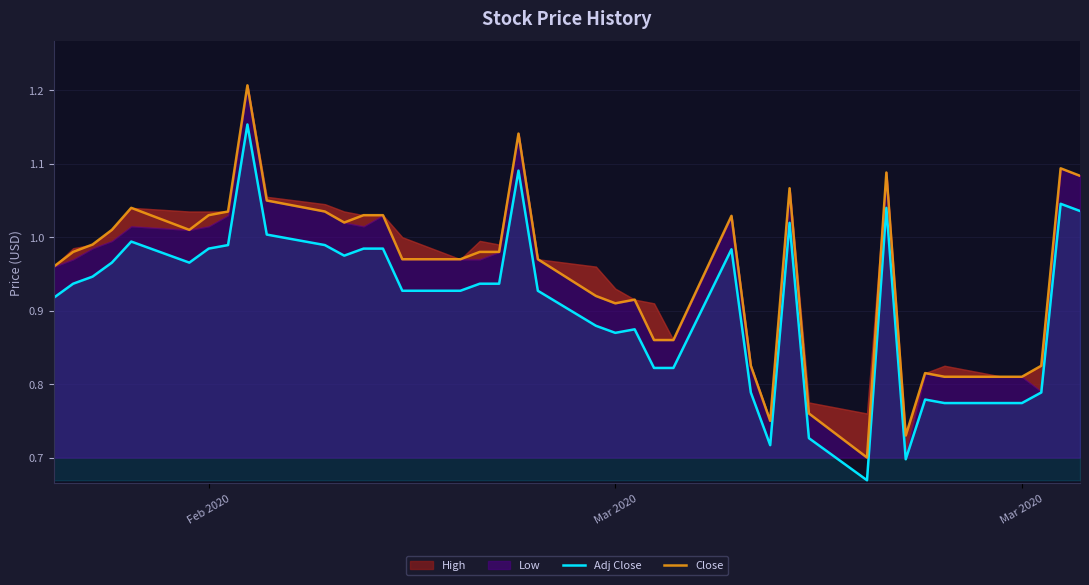

True or false: Close and Adj Close intersect in this chart.

False